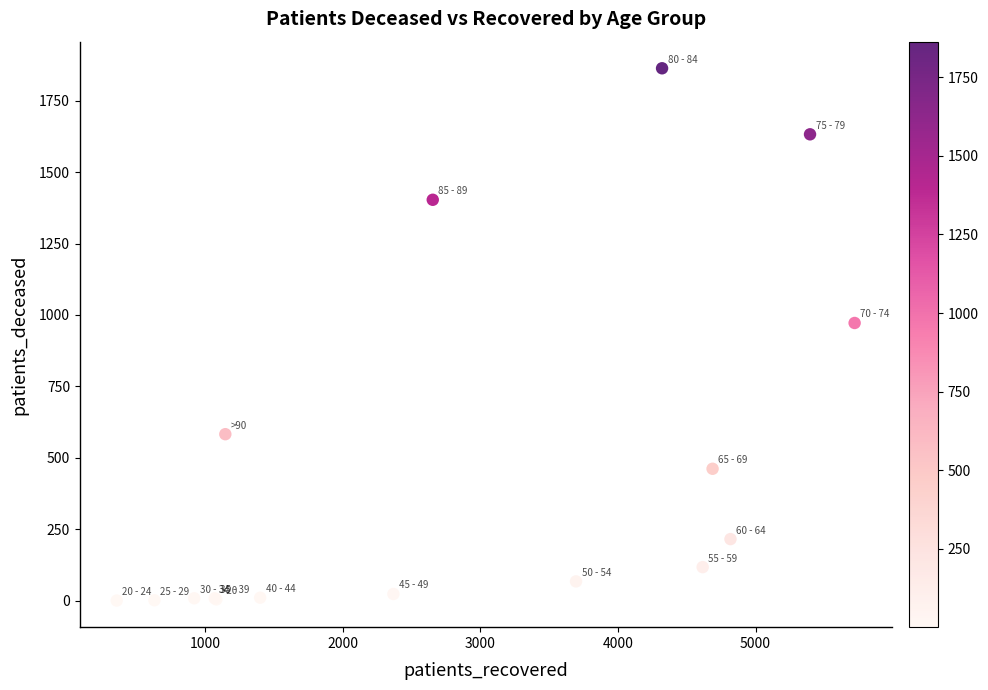

What Y value in the scatter plot is closest to 932?

972